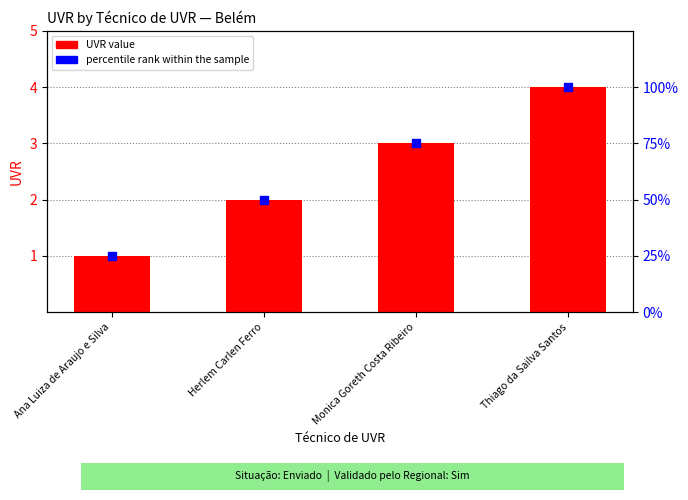

Which series has the largest Y range (max minus min)?

percentile rank within the sample